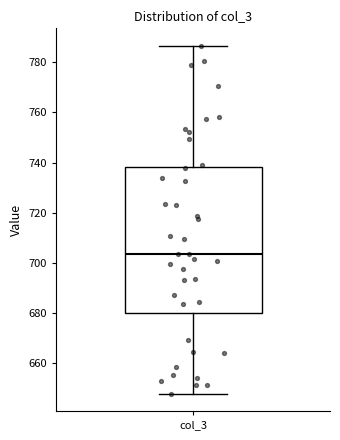

Read this box plot against the y-axis: the position of the median line, the range covered by the box, and the ends of both whiskers. The values are not printed on the chart, so give them approximately, as read against the axis.

median 704, box 680 to 738, whiskers 648 to 786